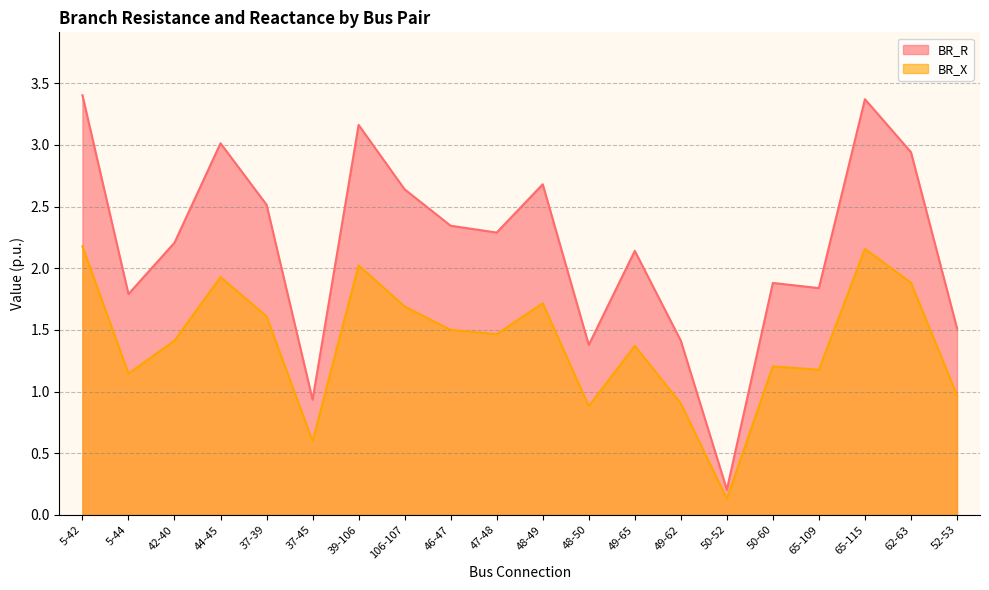

Rank the series at 65-115 from lowest to highest value.

BR_X, BR_R